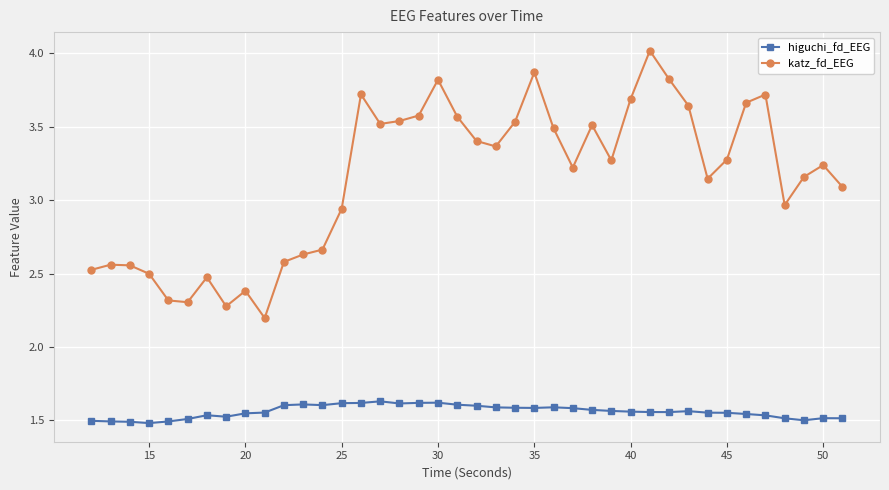

How many series are shown in this chart?

2